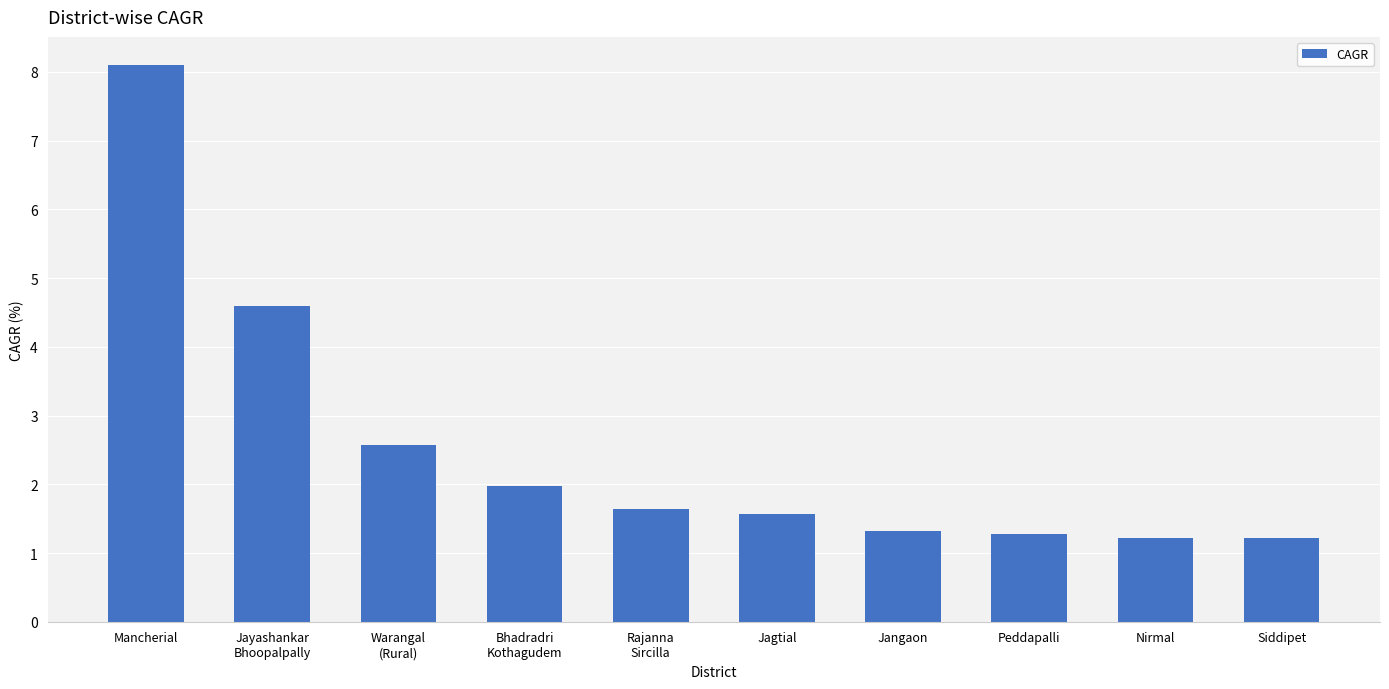

Which category has the highest value across all series?

Mancherial